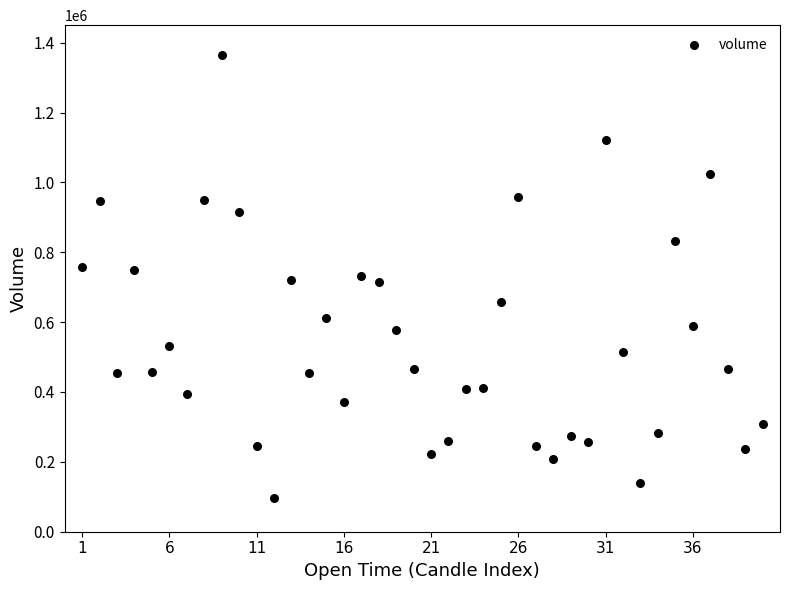

What is the range of Y values (max minus min)?

1269515